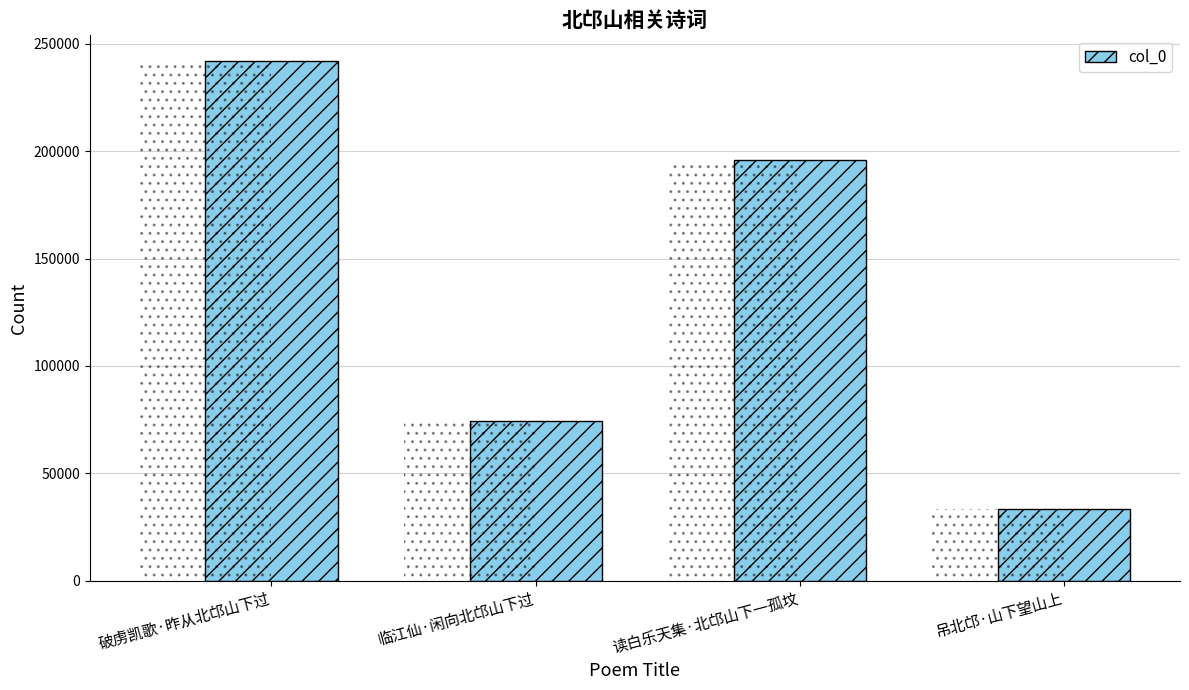

What is the label of the 3rd bar from the left?

读白乐天集·北邙山下一孤坟